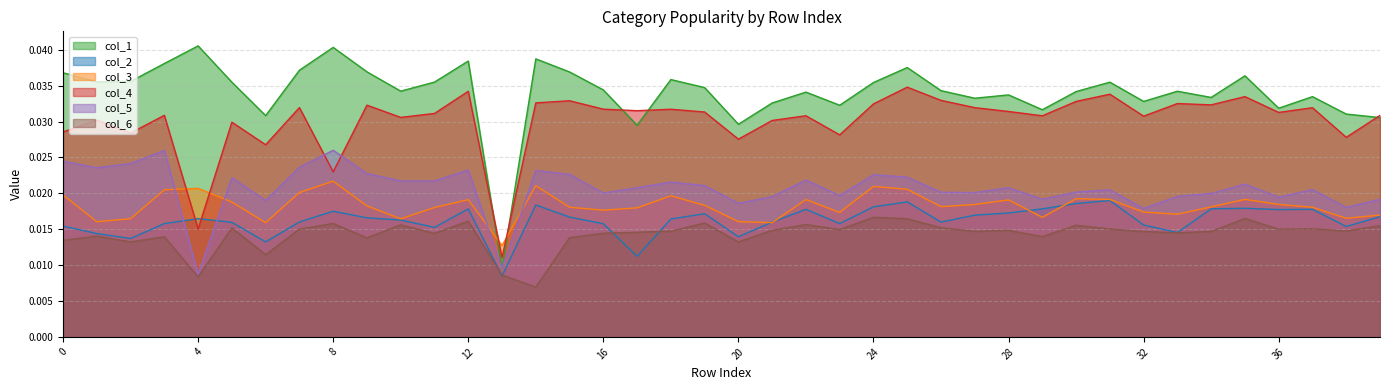

Which series has the largest total across all categories?

col_1